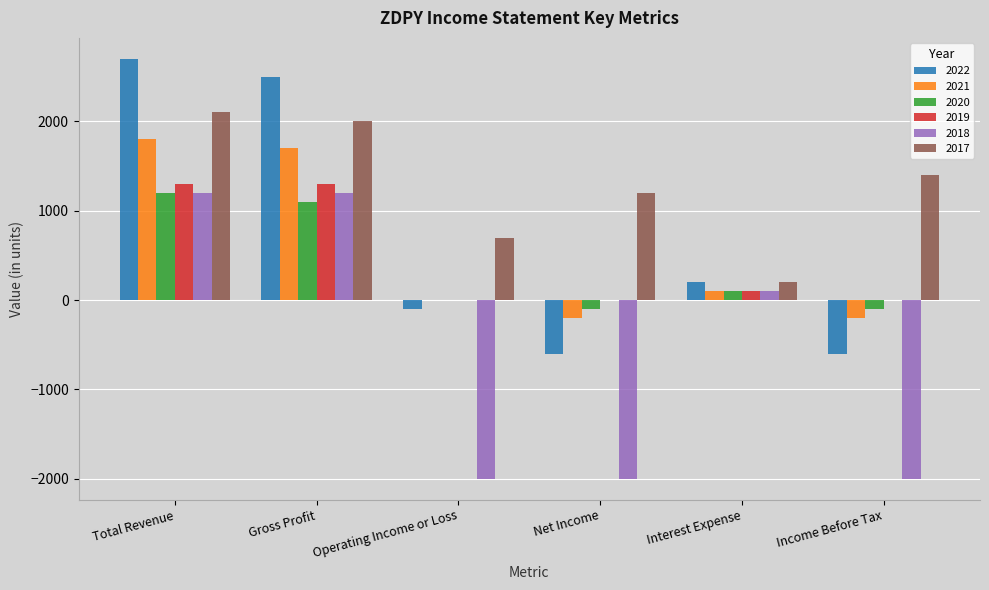

How many data points does each series have?

6